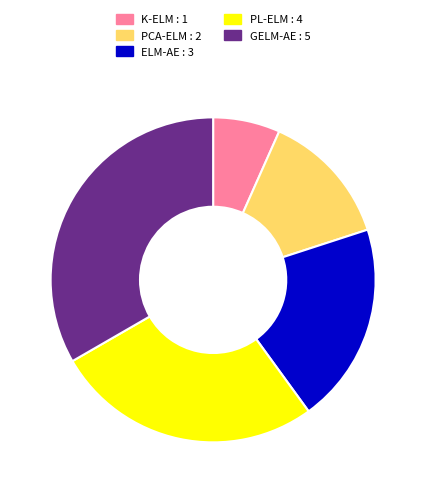

Is it true that PCA-ELM is 13% of the pie?

True